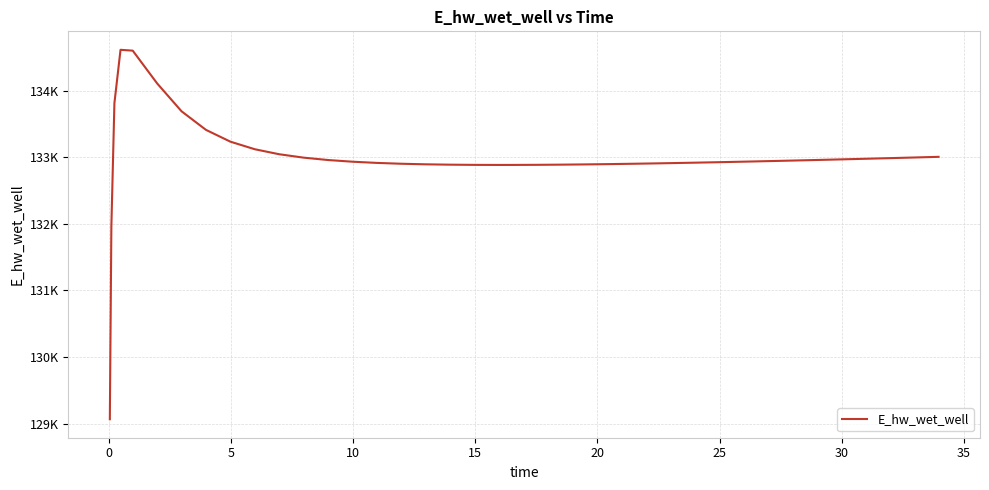

Does the chart have visible grid lines?

Yes